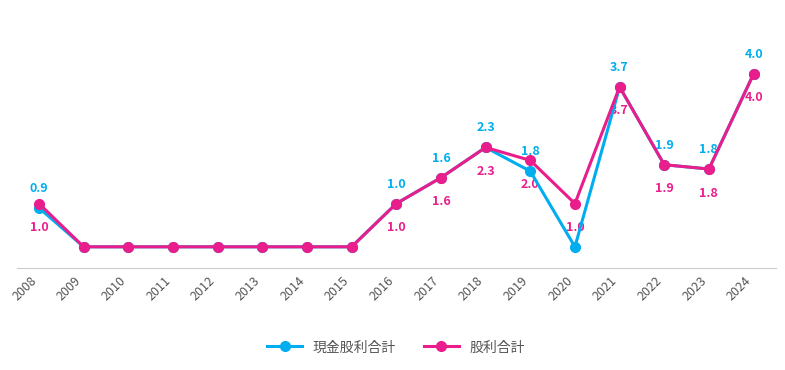

Which series has the largest total across all categories?

股利合計